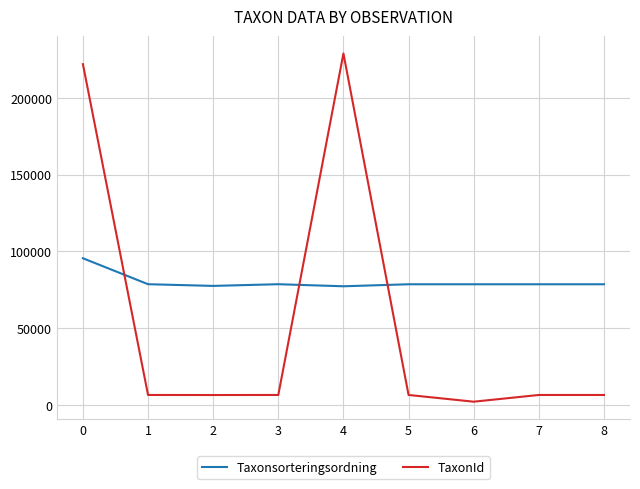

What is the maximum value for Taxonsorteringsordning?

95519